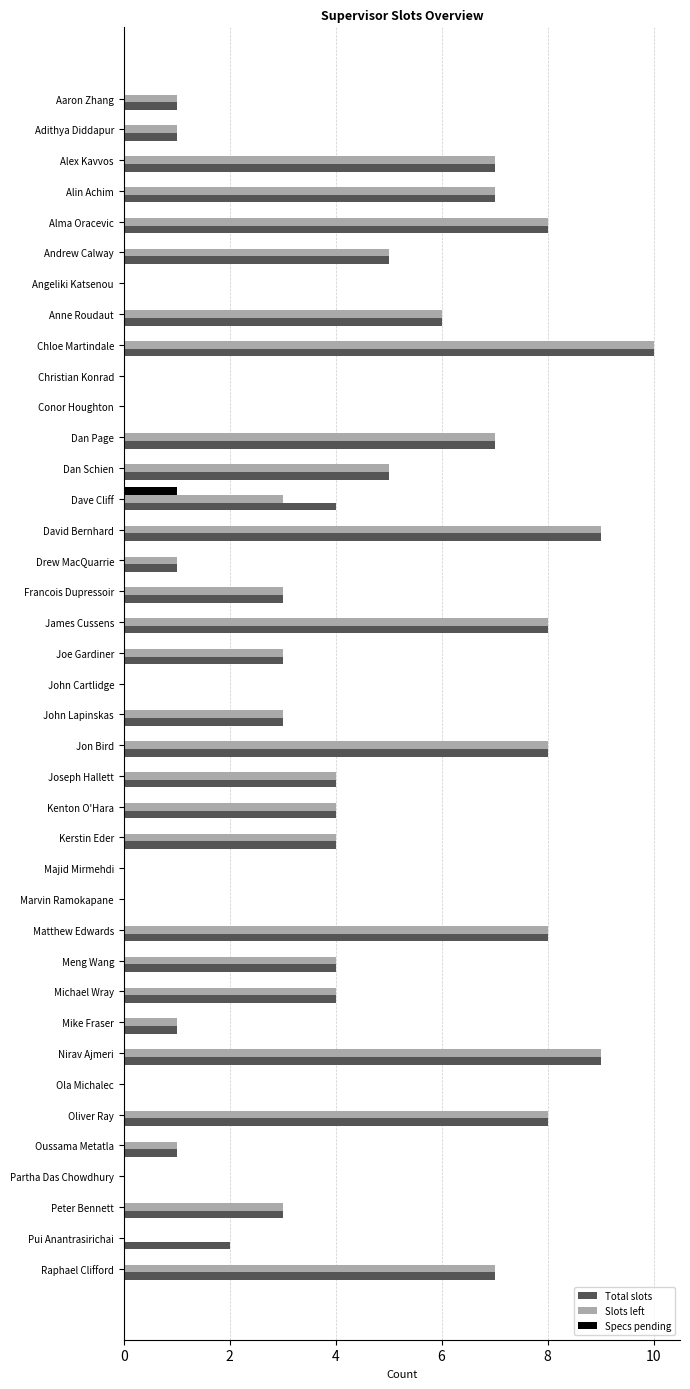

The Total slots series shows 4 at Oliver Ray. True or false?

False